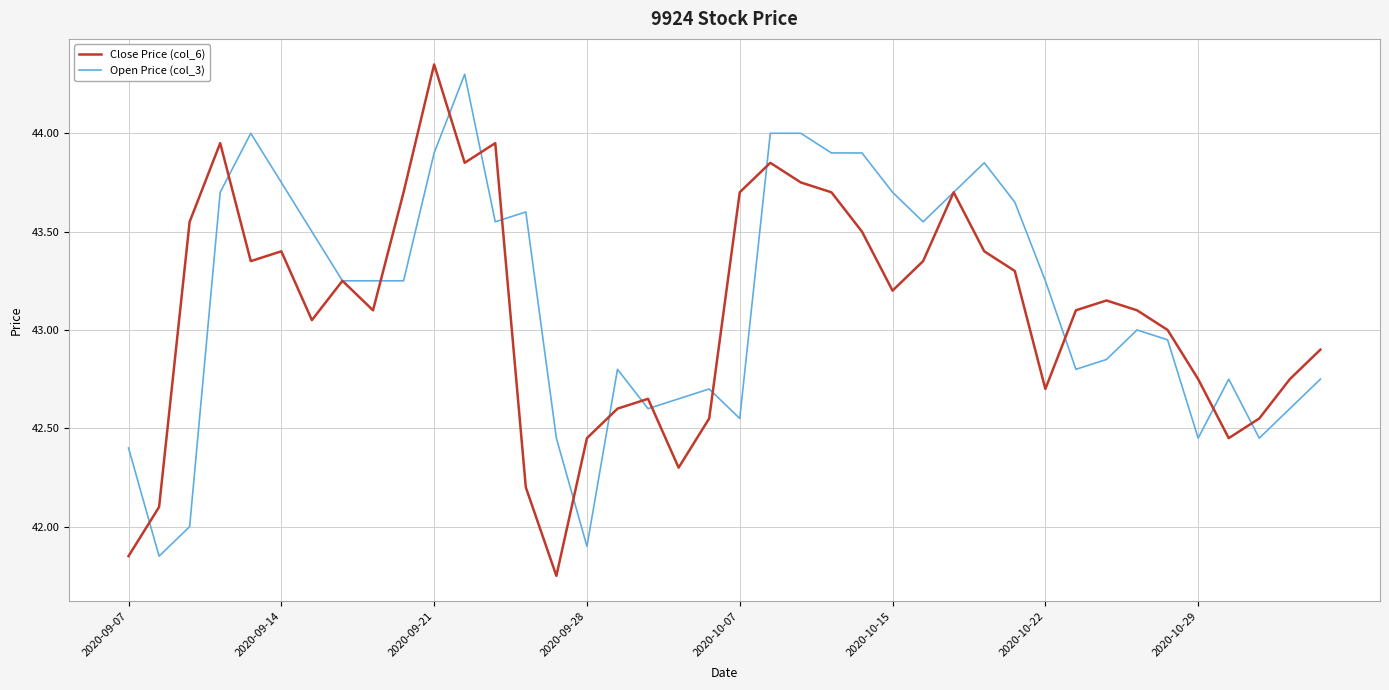

Which series has the widest spread of values?

Close Price (col_6)